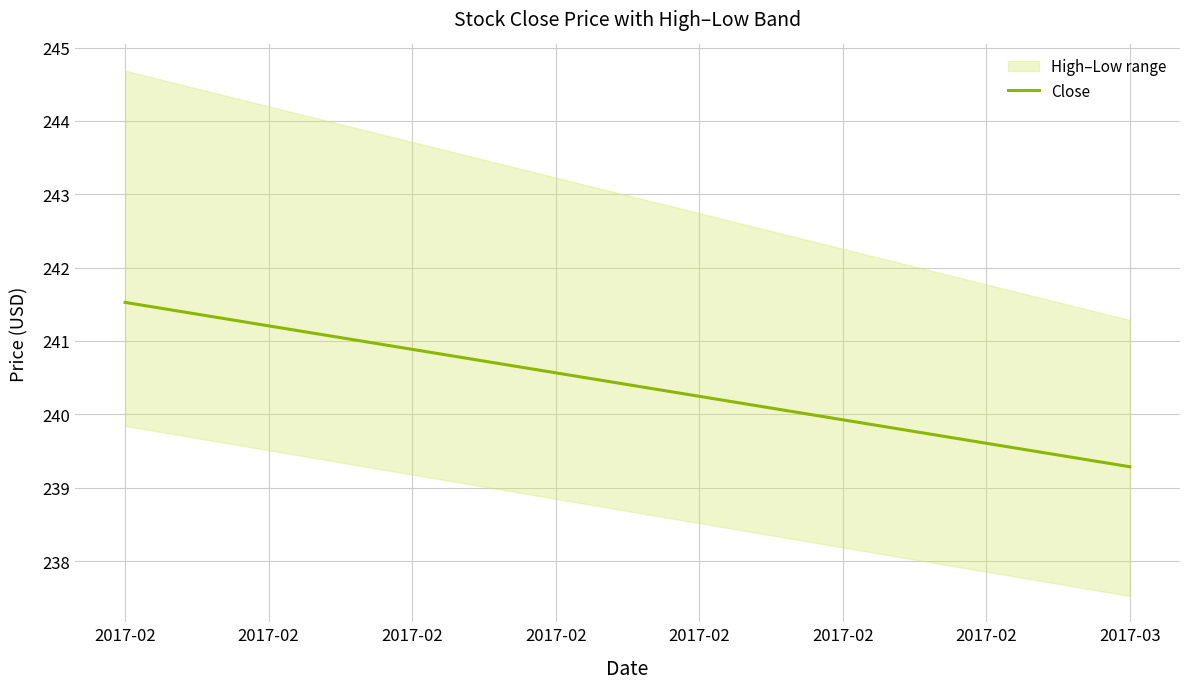

What is the value of the 1st point from the left?

241.5